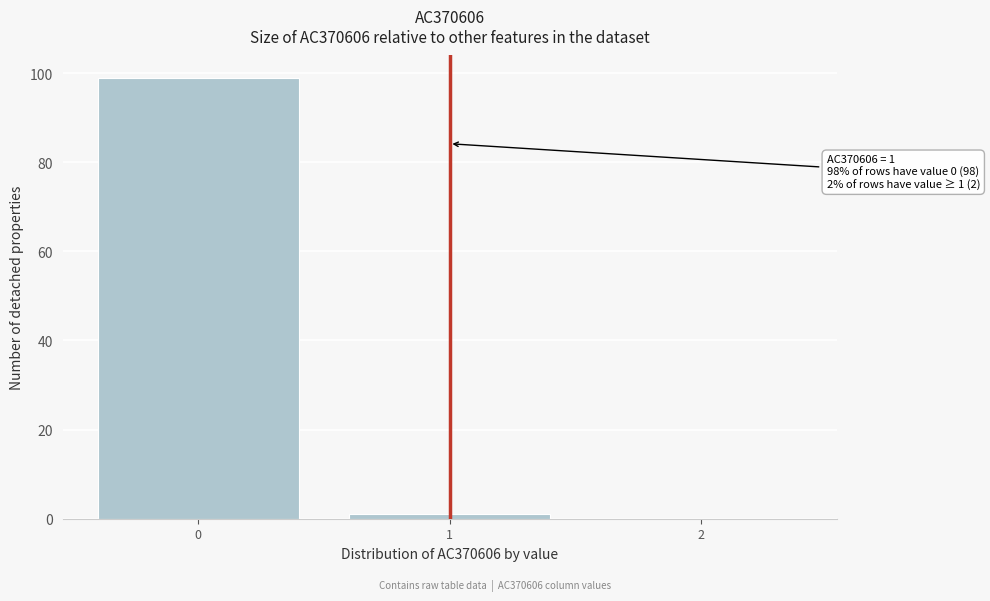

Reading right to left, extract all data points from this chart.

2=0	1=1	0=99